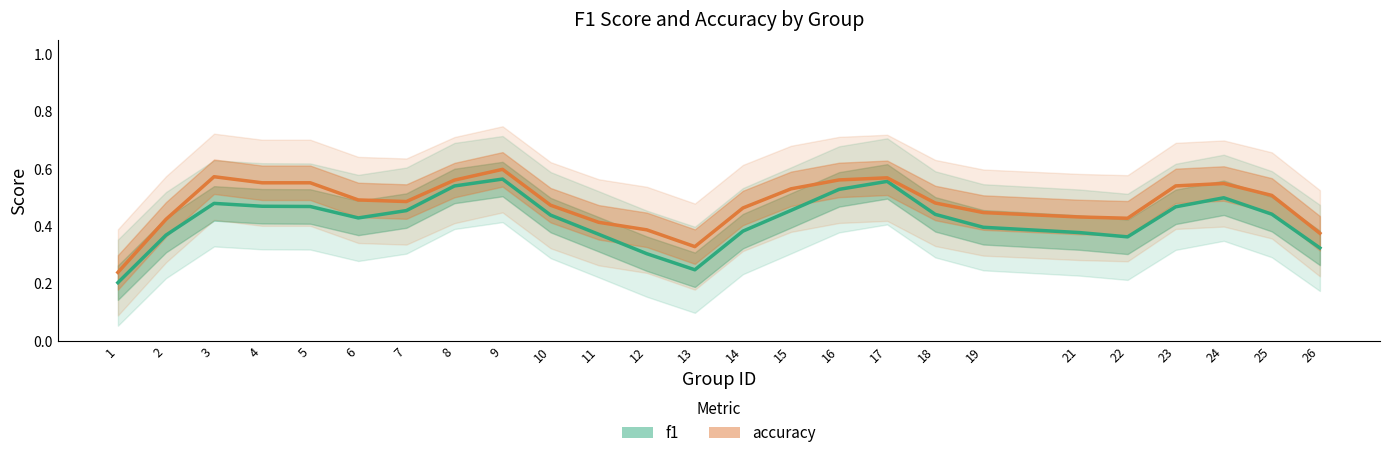

What is the value of the accuracy point at the 8th from the left?

0.6